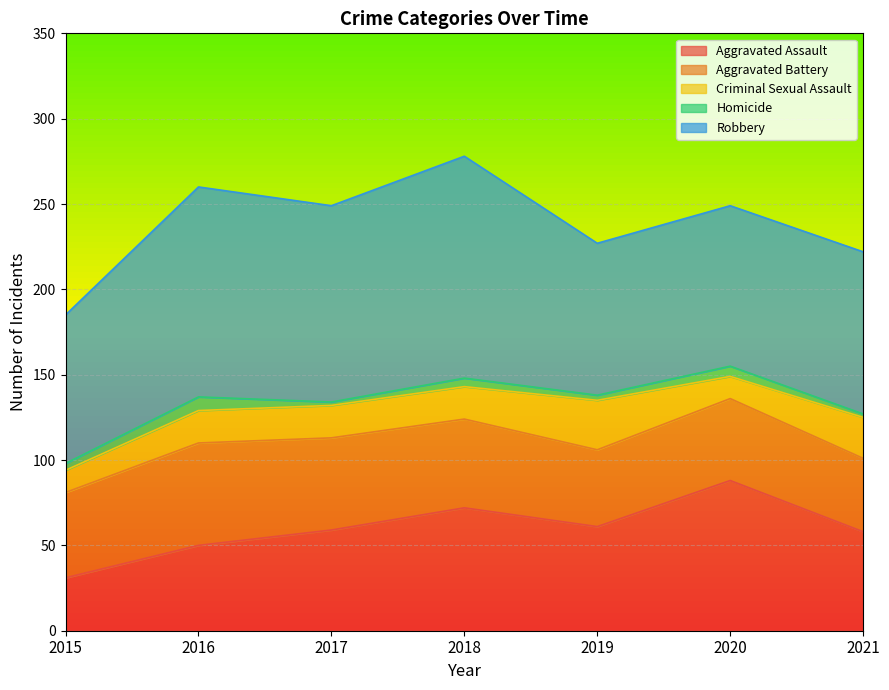

How many categories are shown in the chart?

7